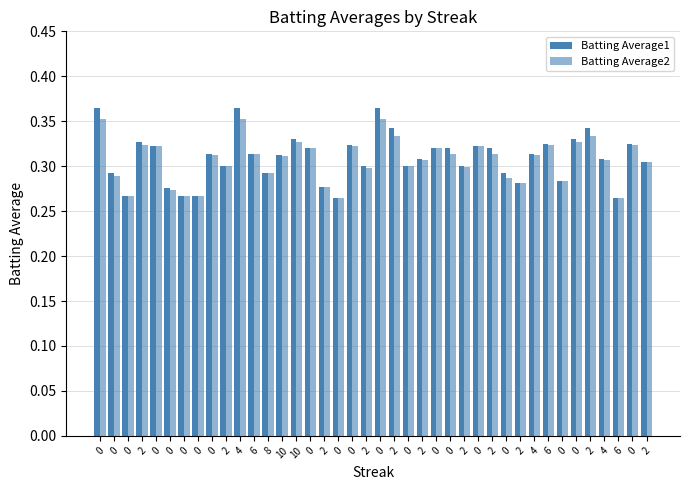

Count the number of categories in the chart.

40